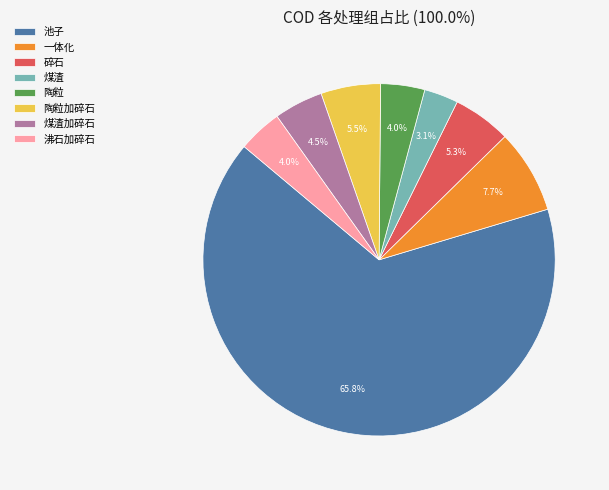

To the nearest percent, what percentage of the pie is 陶粒?

4%